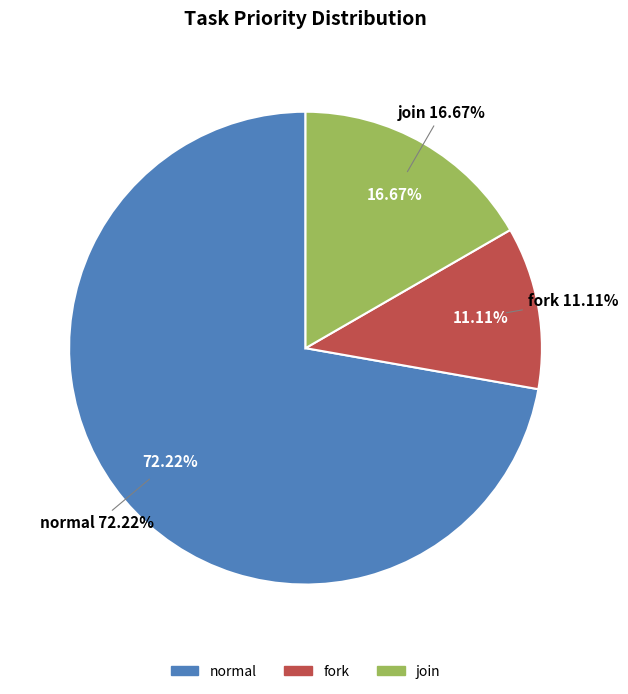

What percentage is the normal slice, to the nearest percent?

72%